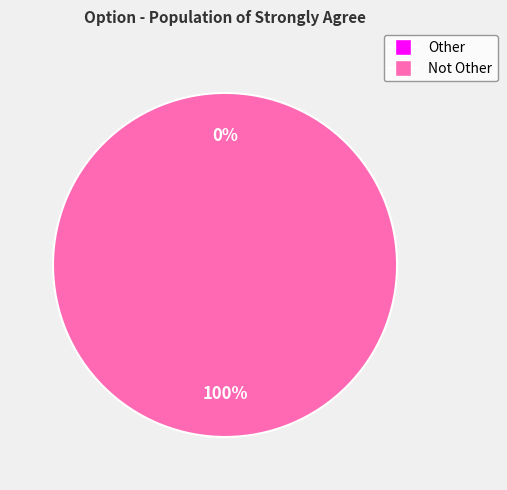

How much of the chart is everything except Other?

100.0%